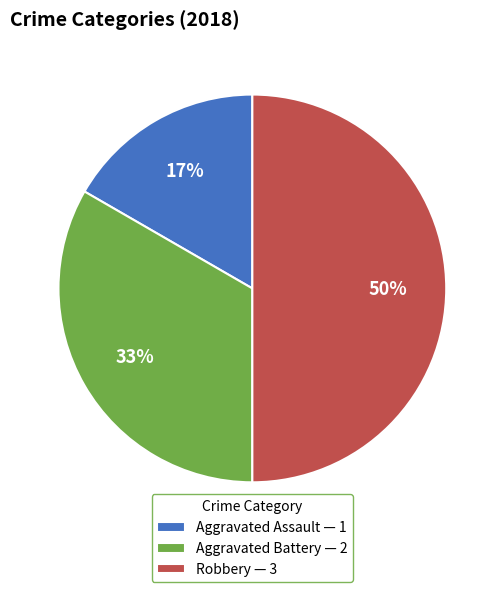

True or false: Robbery accounts for 40% of the total.

False